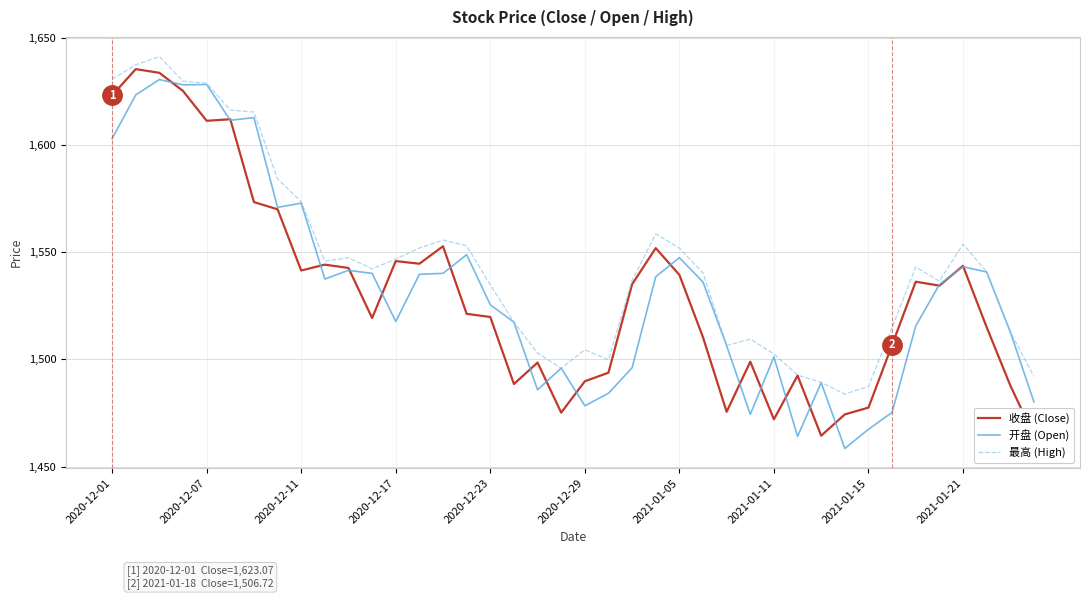

The 开盘 (Open) series shows 534.8 at 2020-12-17. True or false?

False